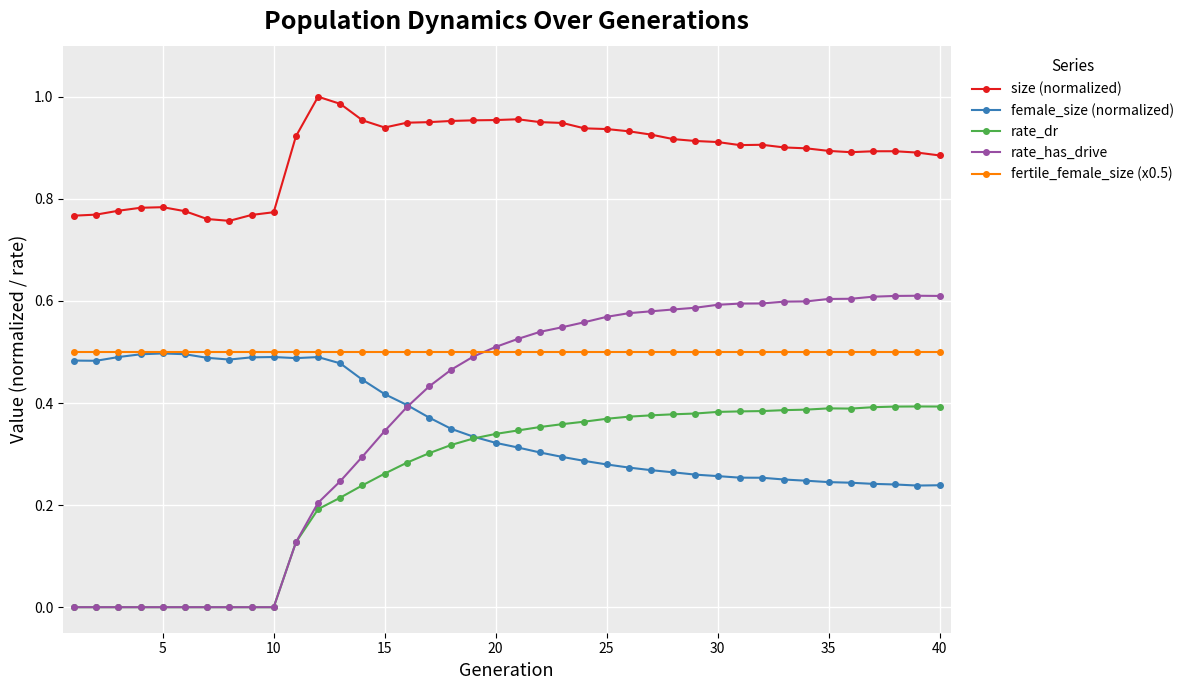

Which series has the largest total across all categories?

size (normalized)